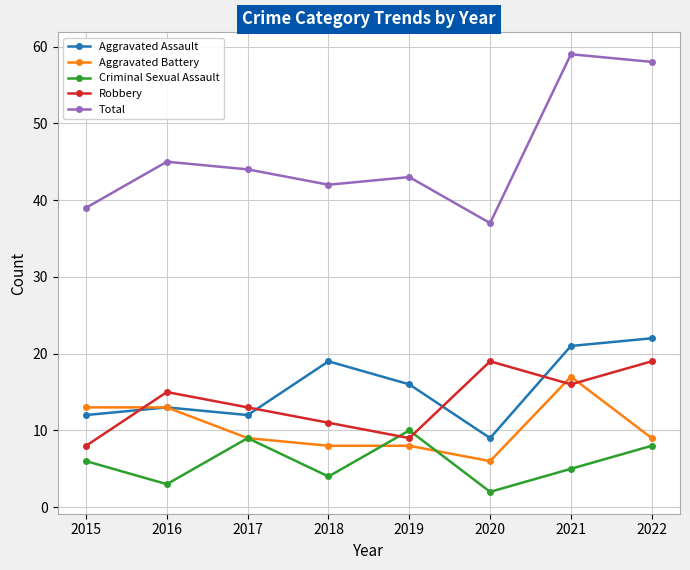

Reading left to right, extract all data points from this chart.

Aggravated Assault: 2015=12	2016=13	2017=12	2018=19	2019=16	2020=9	2021=21	2022=22
Aggravated Battery: 2015=13	2016=13	2017=9	2018=8	2019=8	2020=6	2021=17	2022=9
Criminal Sexual Assault: 2015=6	2016=3	2017=9	2018=4	2019=10	2020=2	2021=5	2022=8
Robbery: 2015=8	2016=15	2017=13	2018=11	2019=9	2020=19	2021=16	2022=19
Total: 2015=39	2016=45	2017=44	2018=42	2019=43	2020=37	2021=59	2022=58